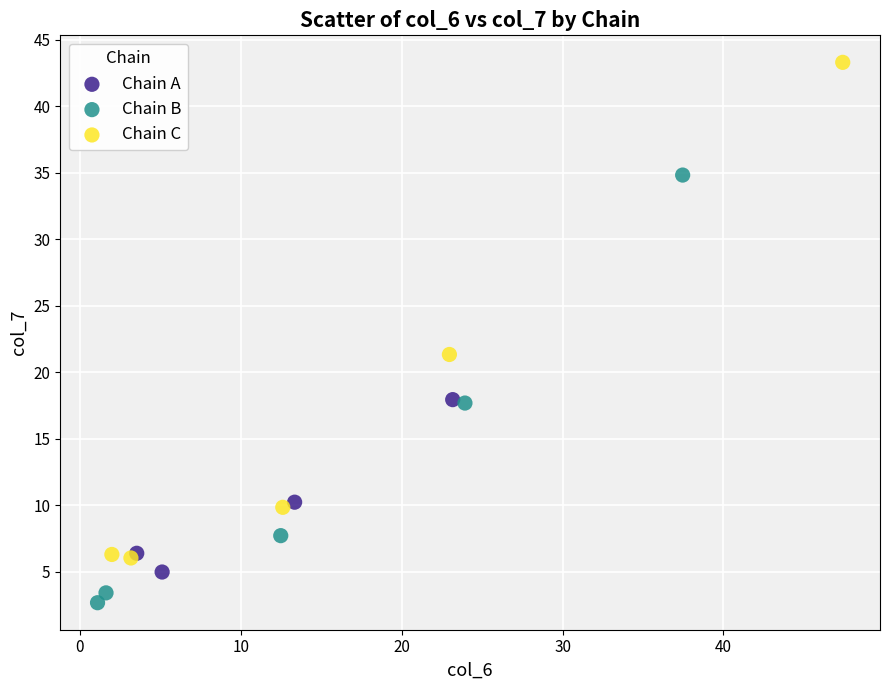

Which series reaches the minimum Y coordinate?

Chain B